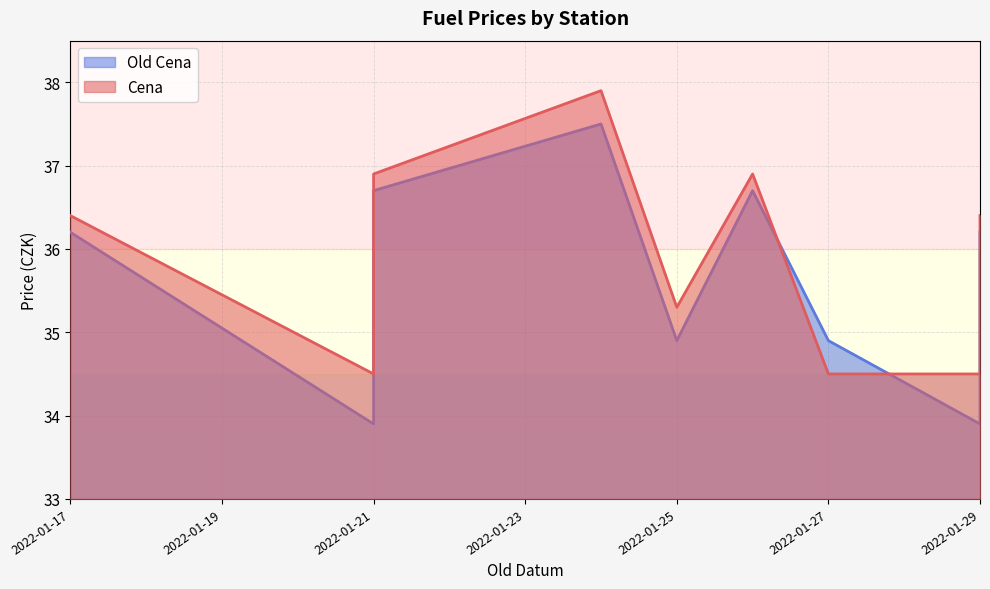

List the series in order of their overall mean, highest first.

Cena, Old Cena